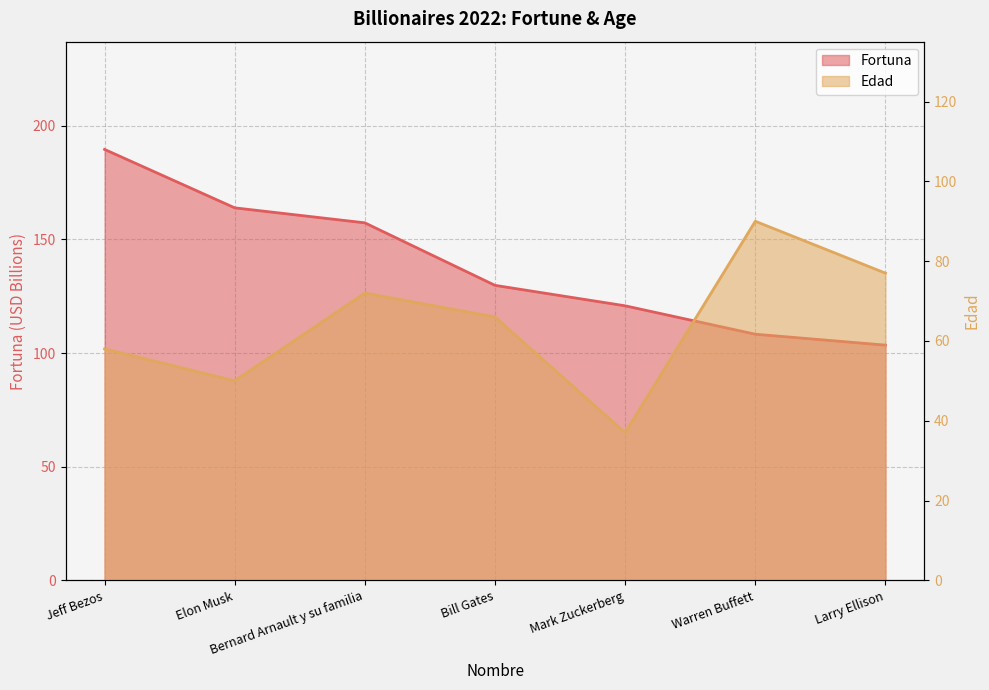

True or false: Fortuna and Edad cross at least once.

False